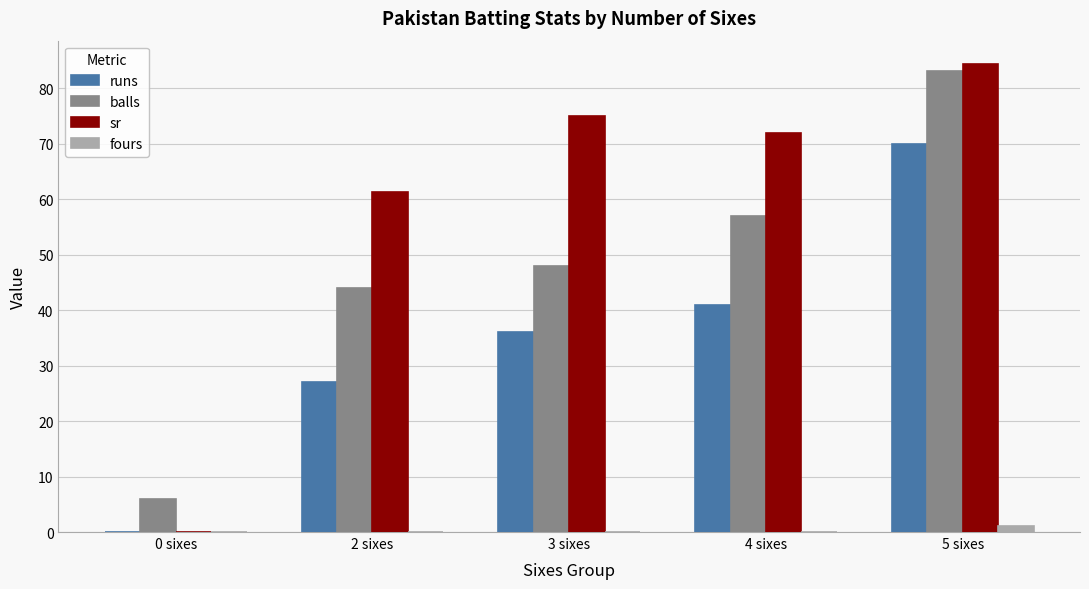

Between 4 sixes and 5 sixes, which series saw the biggest shift?

runs